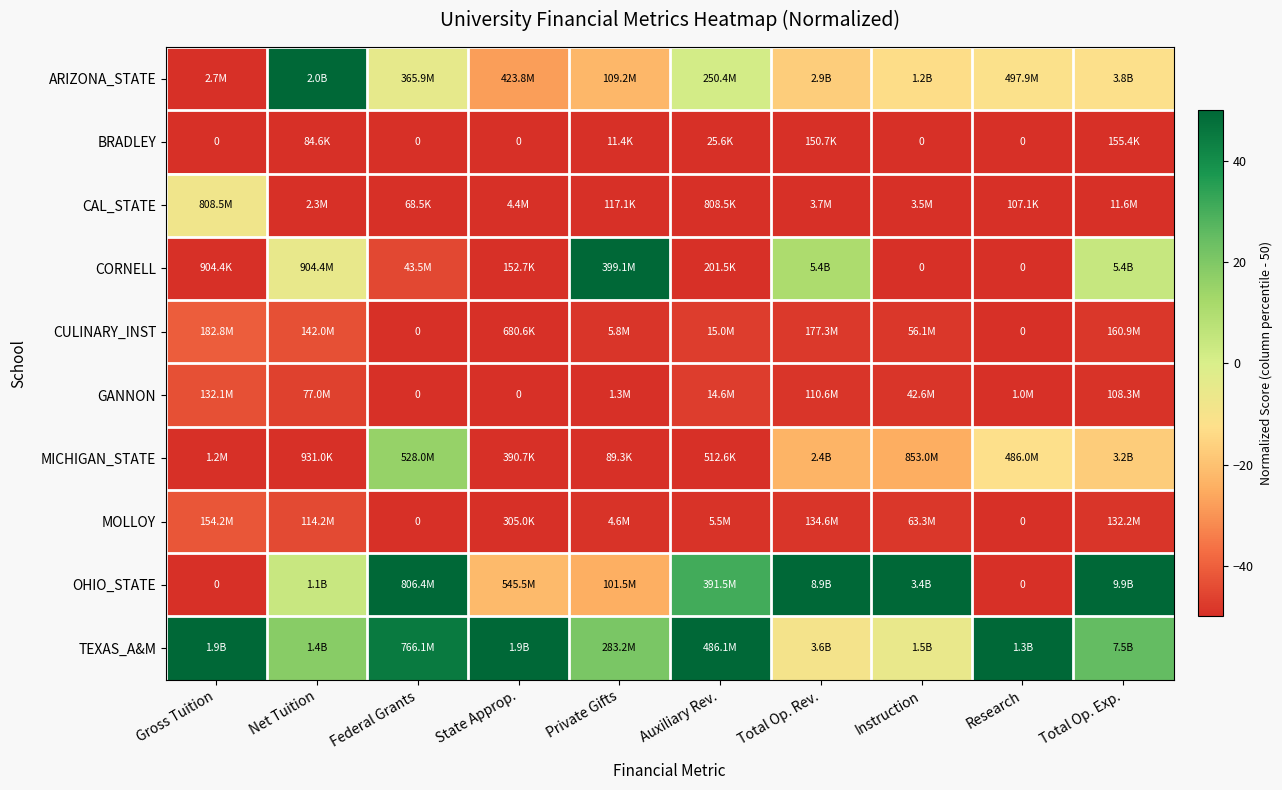

At which category is the sum across all series the highest?

Federal Grants